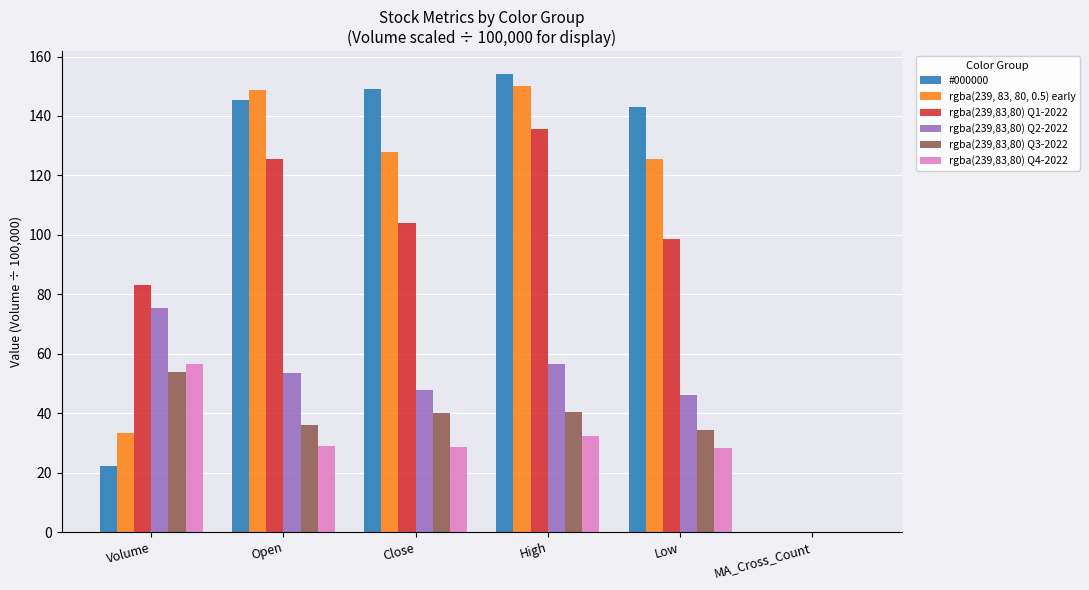

What is the sum of all rgba(239, 83, 80, 0.5) early values?

585.2